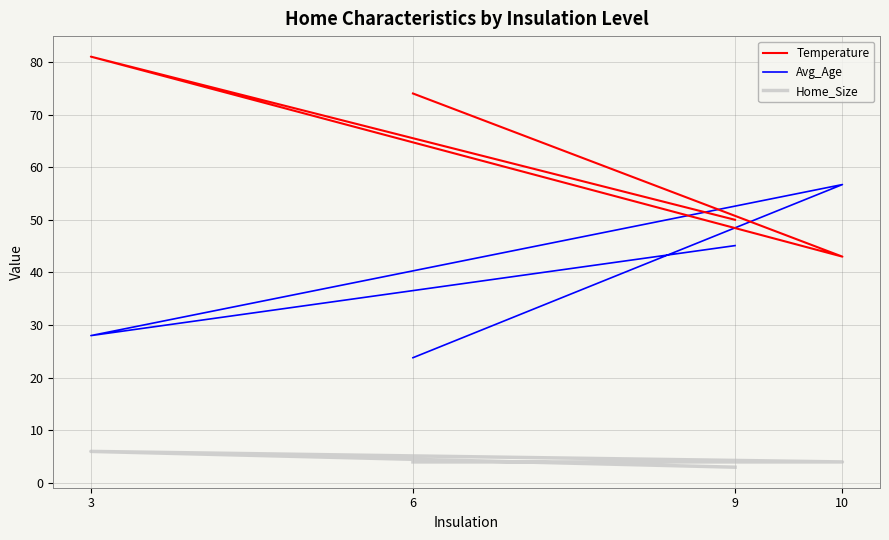

The Temperature series shows 18.8 at 9. True or false?

False